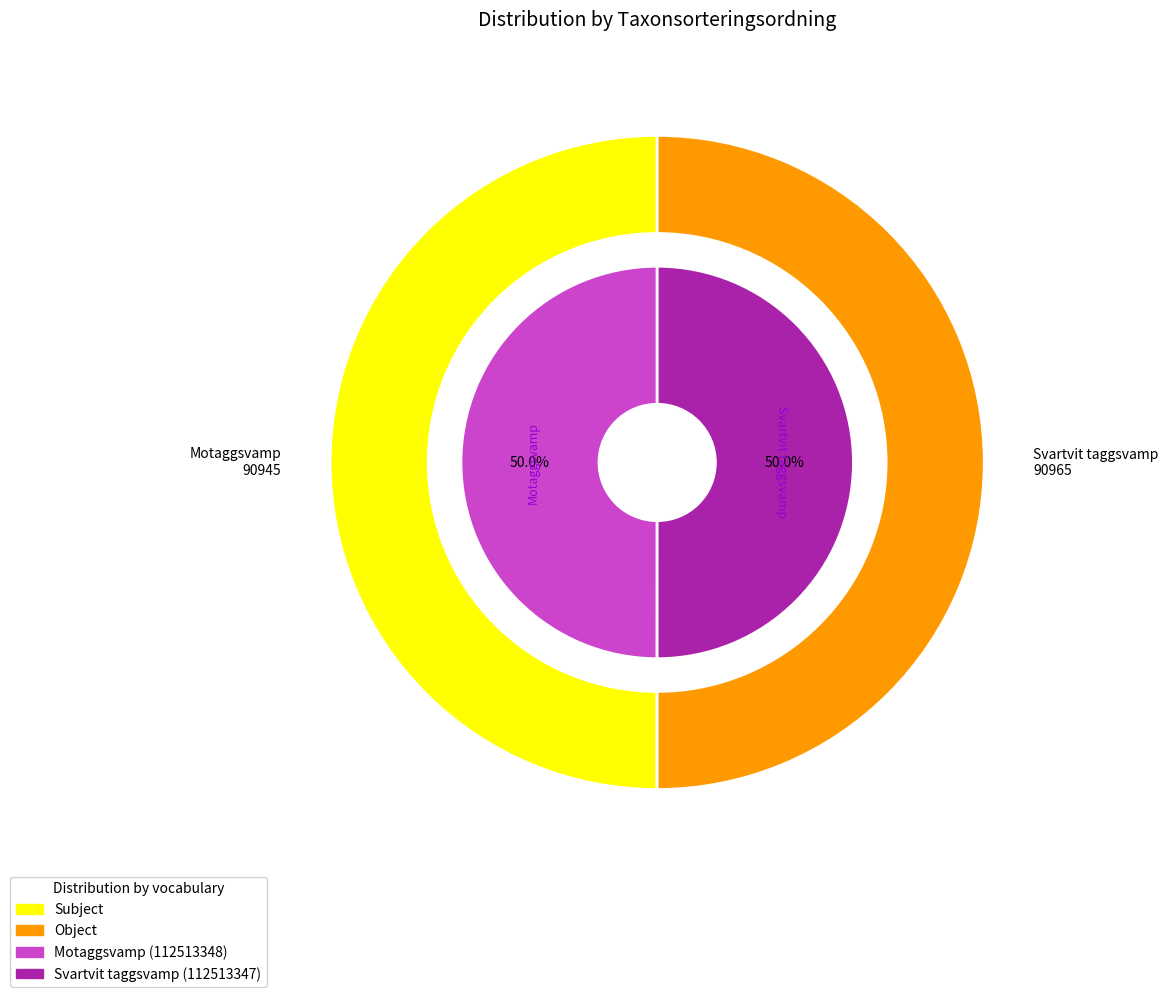

What percentage is the 112513347 slice, to the nearest percent?

50%